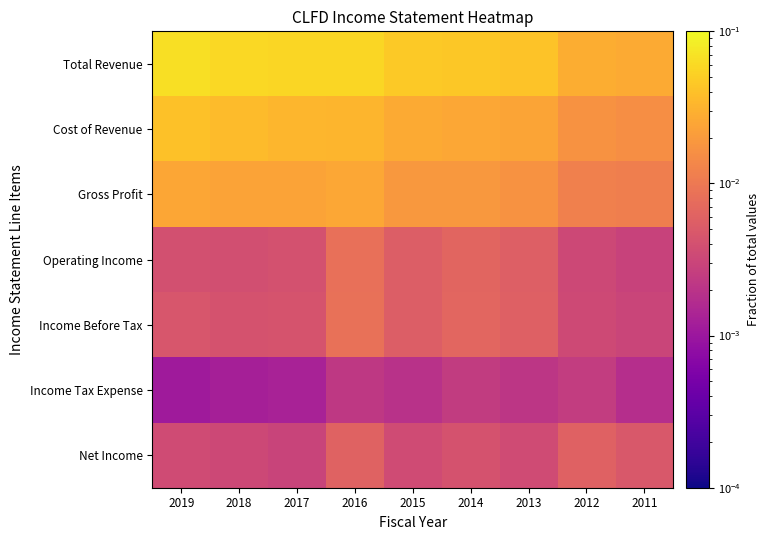

Which series changed the most between 2015 and 2011?

Total Revenue